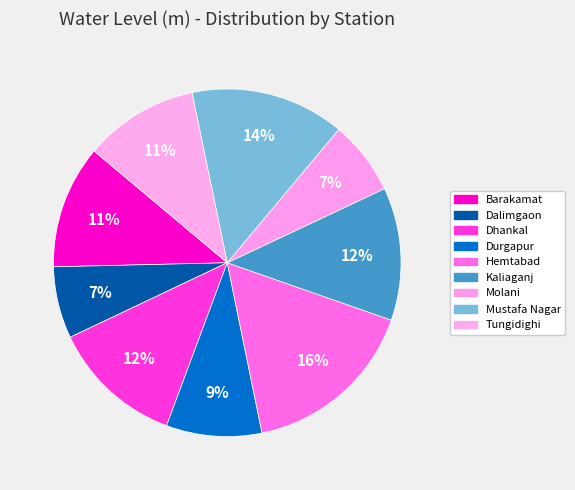

Count the number of slices in the pie.

9